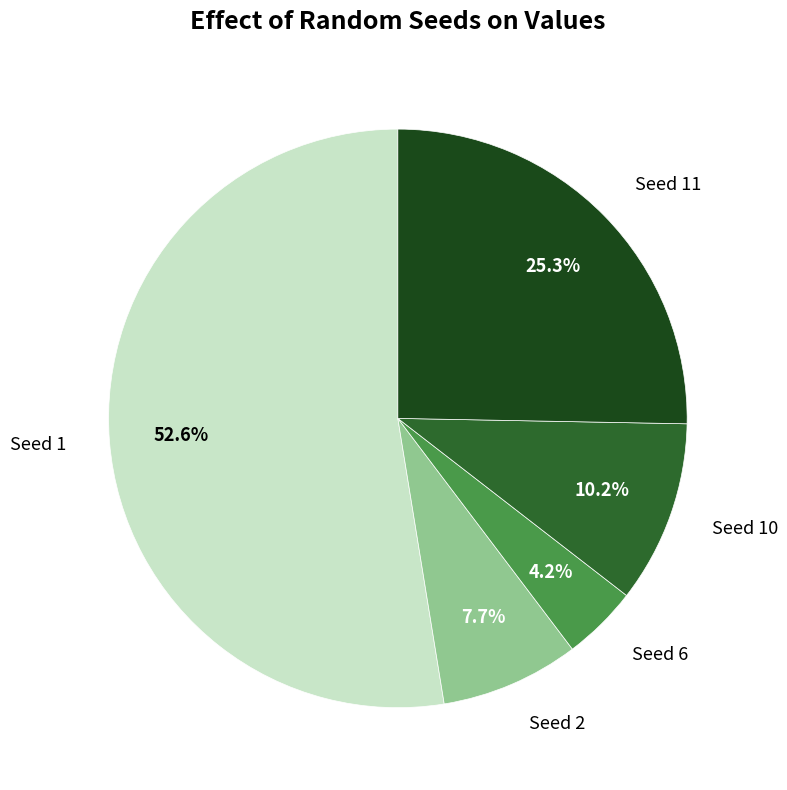

What percentage is NOT represented by Seed 6?

95.8%